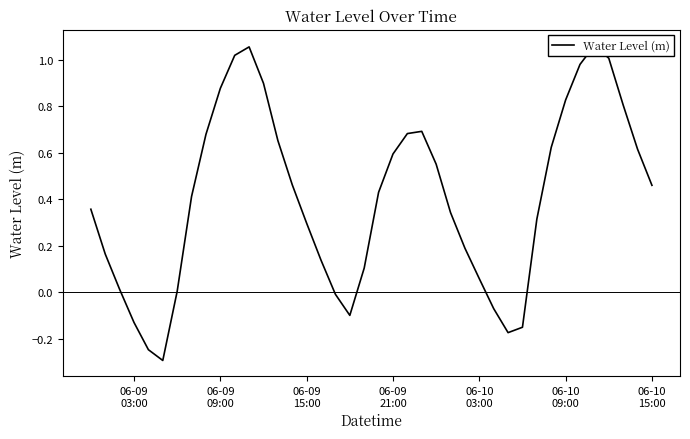

The value at 37 is 1.3. True or false?

False